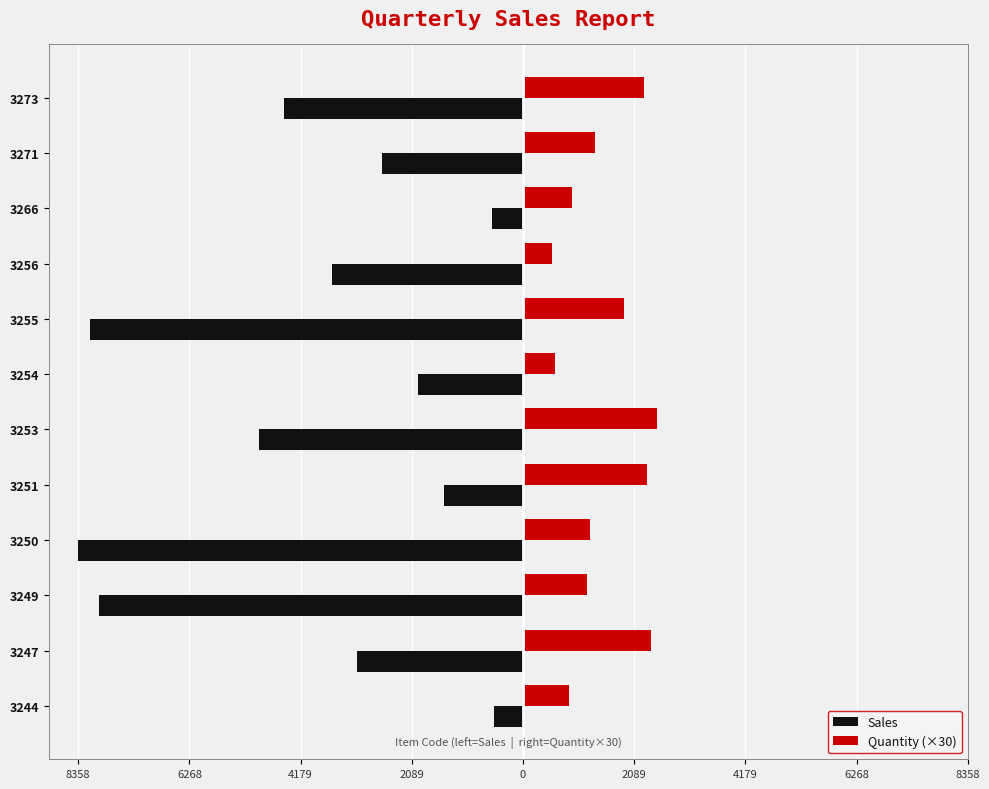

What are all the series names shown in the legend?

Sales, Quantity (×30)